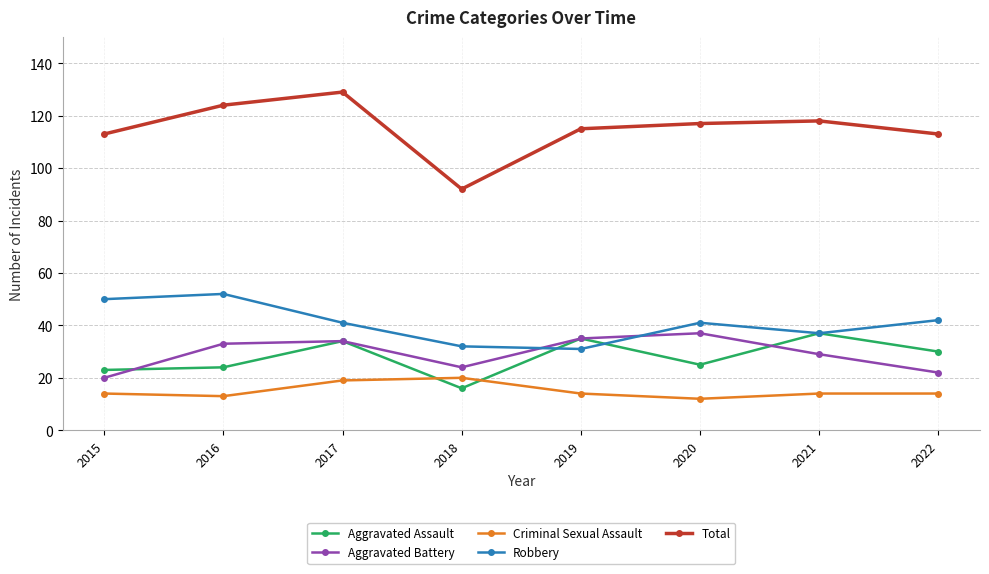

What is the sum of all Criminal Sexual Assault values?

120